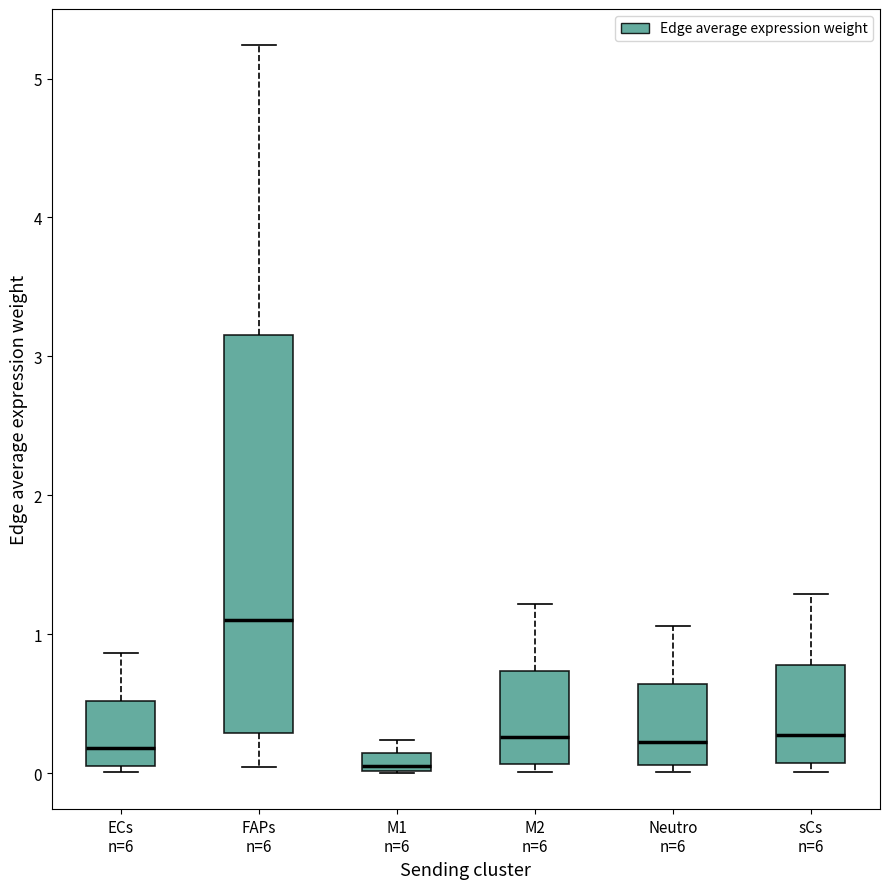

Where is the lower edge of the box for FAPs n=6 on the y-axis? The values are not printed on the chart, so give them approximately, as read against the axis.

0.3